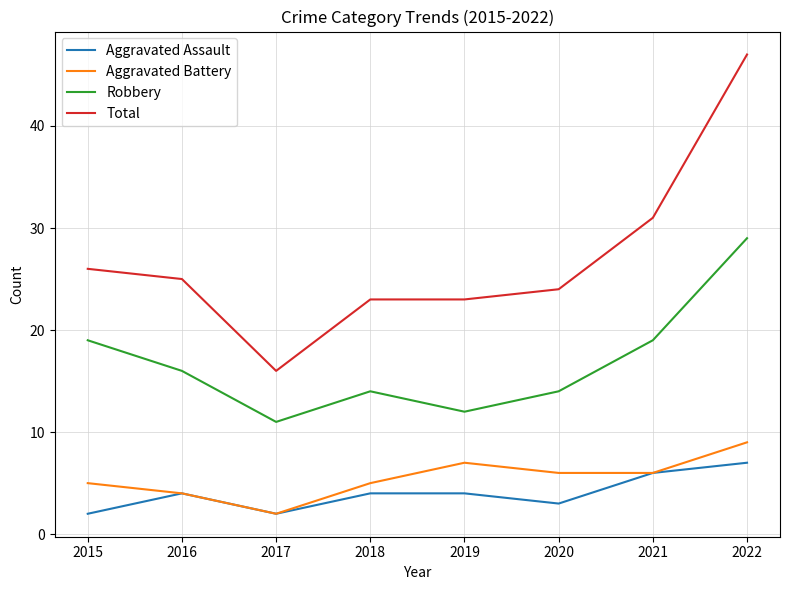

What are all the series names shown in the legend?

Aggravated Assault, Aggravated Battery, Robbery, Total